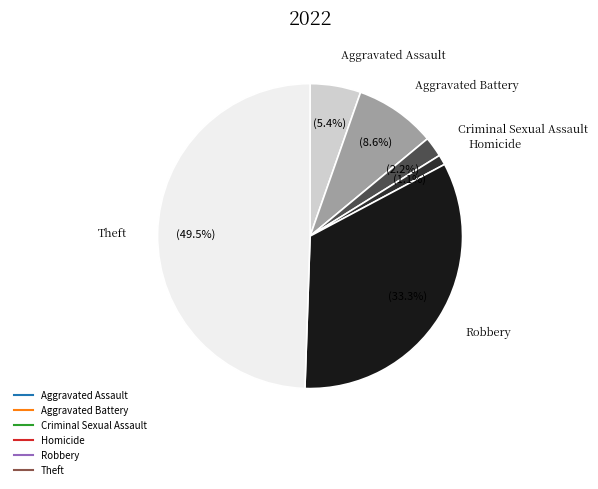

Does any single category account for the majority?

No